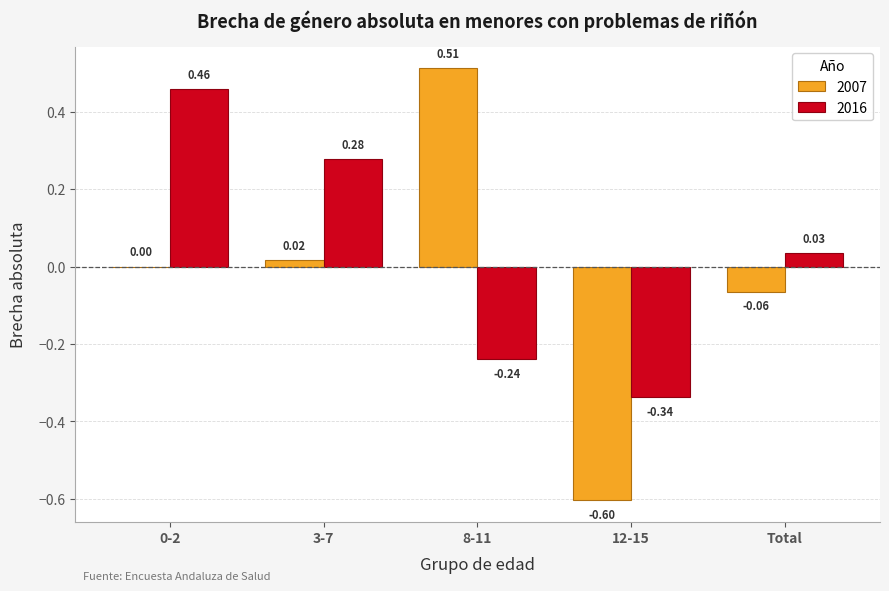

Which series has the largest total across all categories?

2016